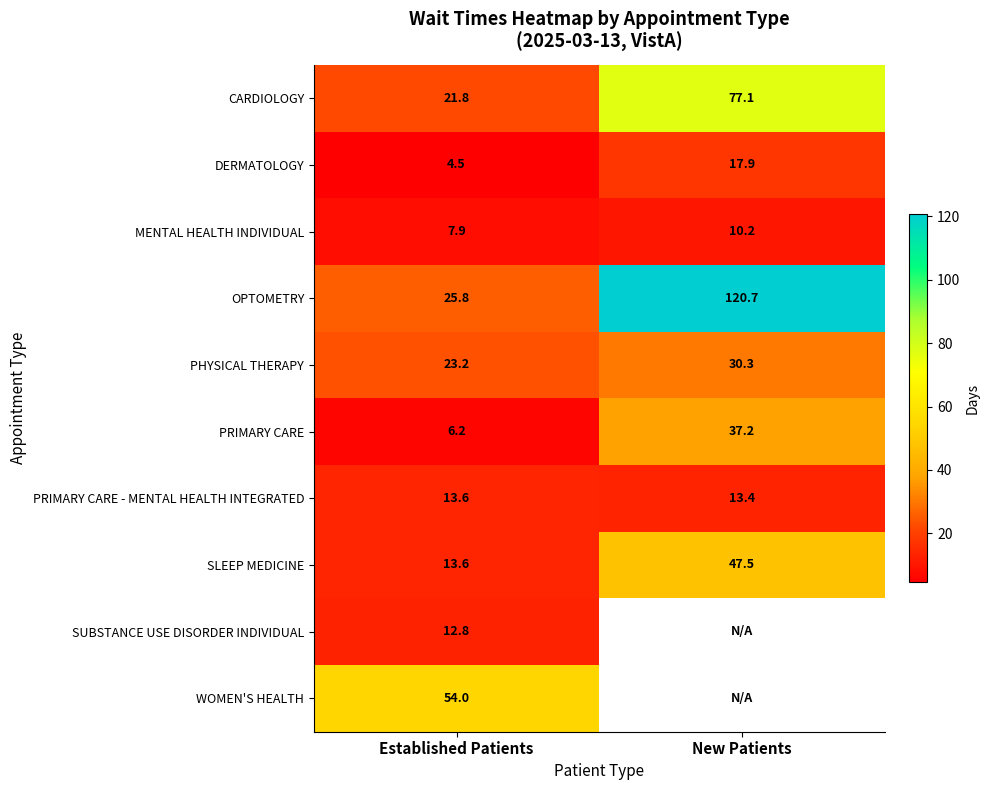

Is it true that CARDIOLOGY equals 21.8 at Established Patients?

True